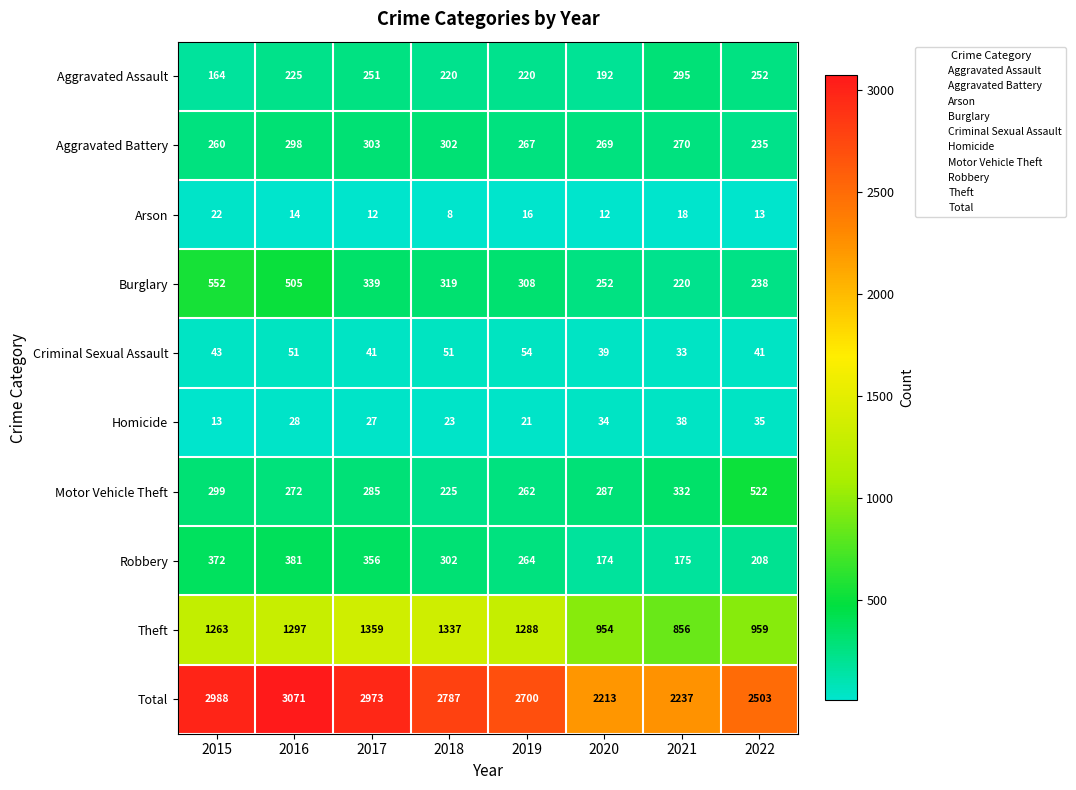

What is the greatest value displayed?

3071